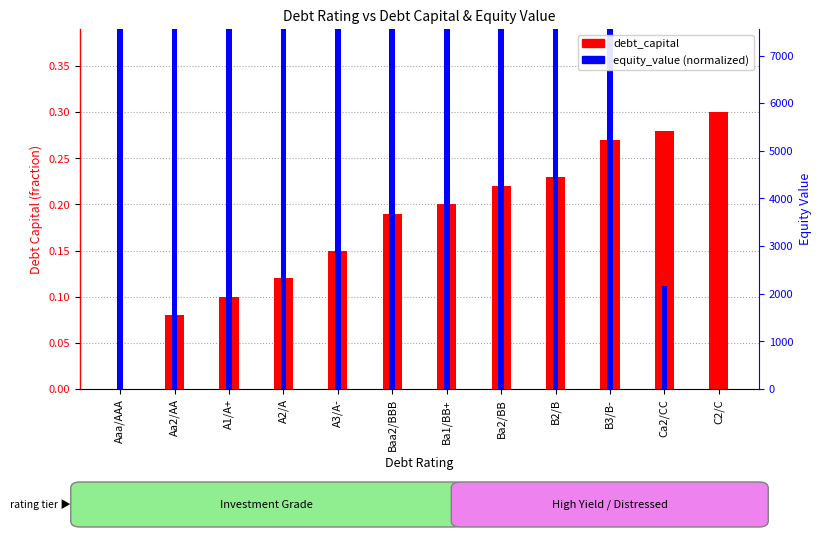

What is the difference between the equity_value (normalized) values at A1/A+ and B2/B?

0.3